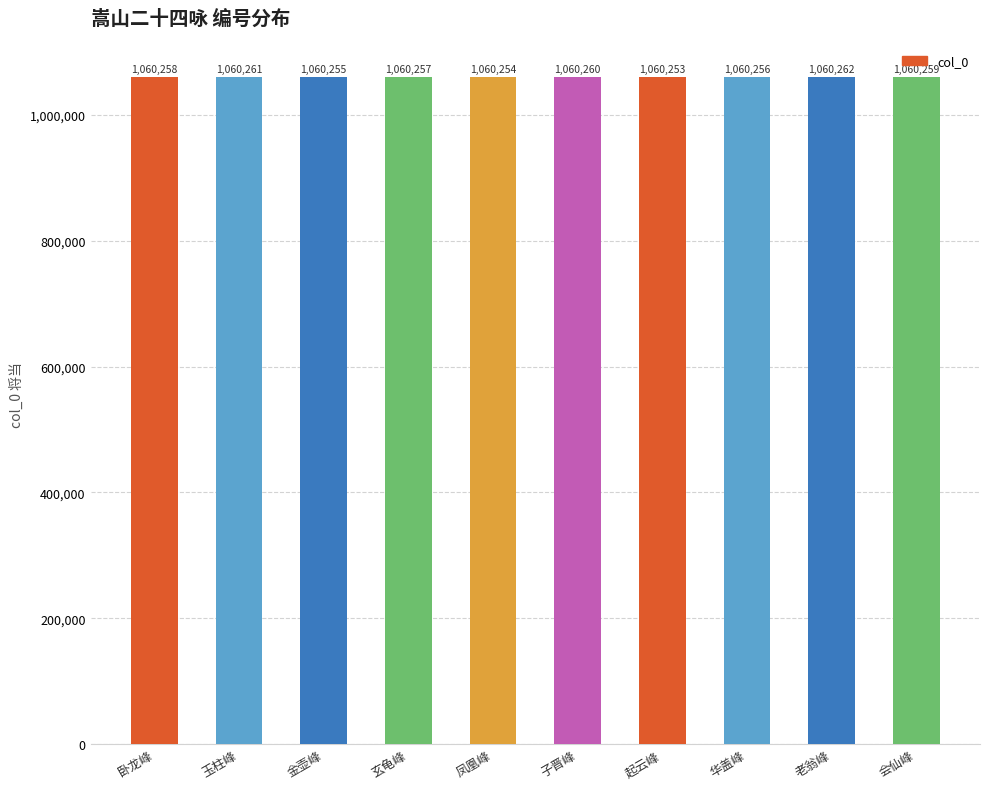

What is the label of the 5th bar from the left?

凤凰峰